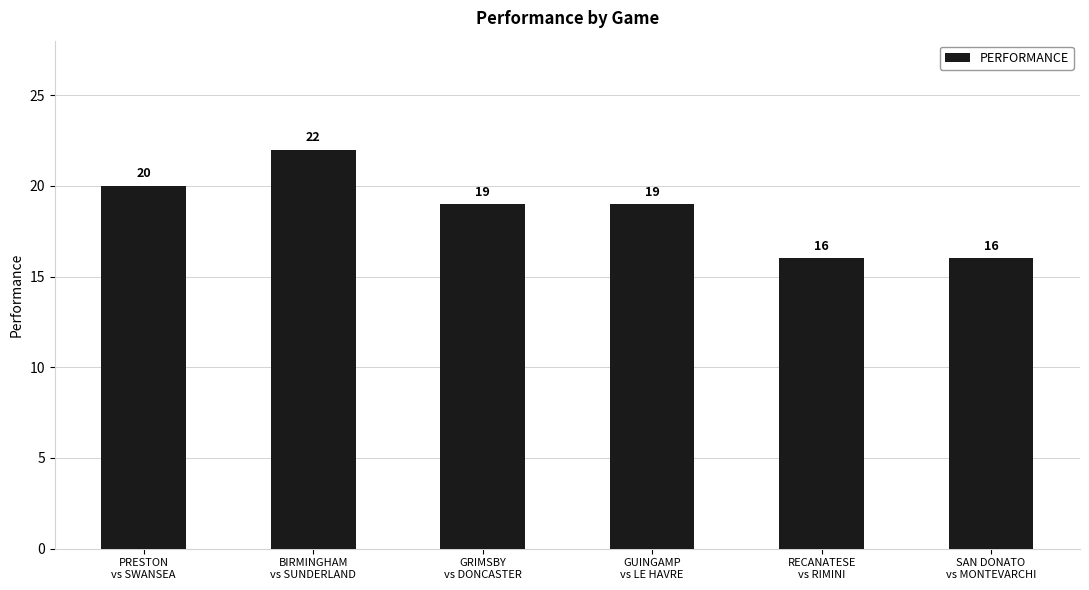

Are the bars grouped side by side (vs. stacked)?

No